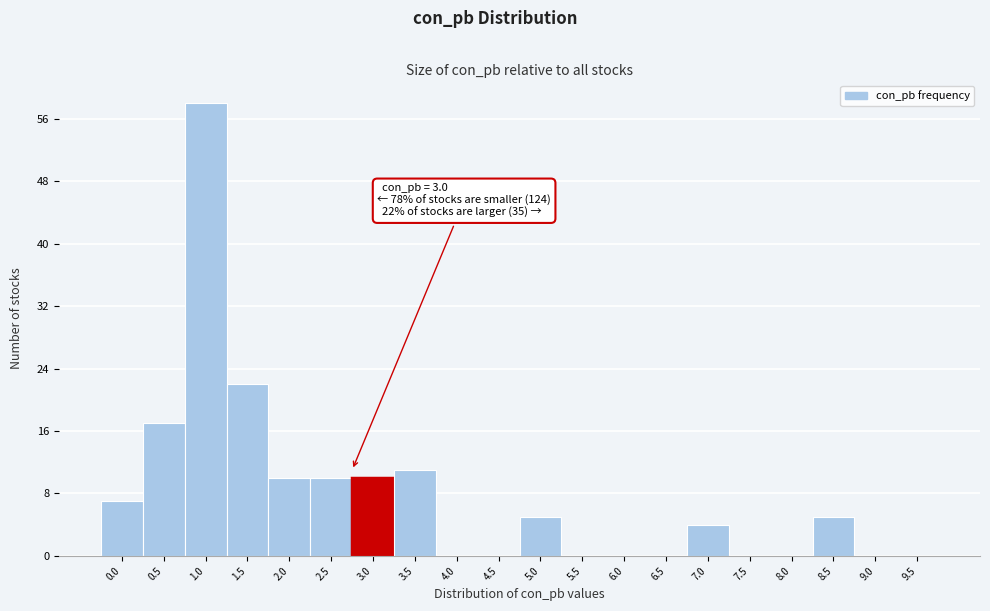

Reading left to right, transcribe all the data shown in this chart.

0.0=7	0.5=17	1.0=58	1.5=22	2.0=10	2.5=10	3.0=10	3.5=11	4.0=0	4.5=0	5.0=5	5.5=0	6.0=0	6.5=0	7.0=4	7.5=0	8.0=0	8.5=5	9.0=0	9.5=0